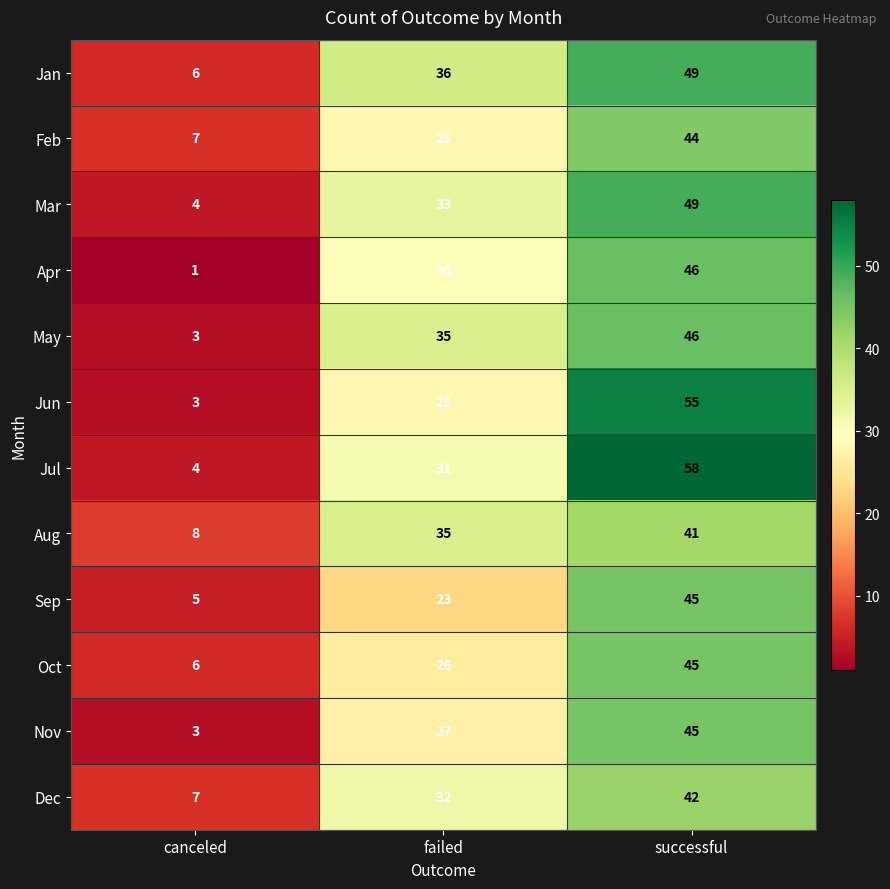

Which series has the widest spread of values?

Jul